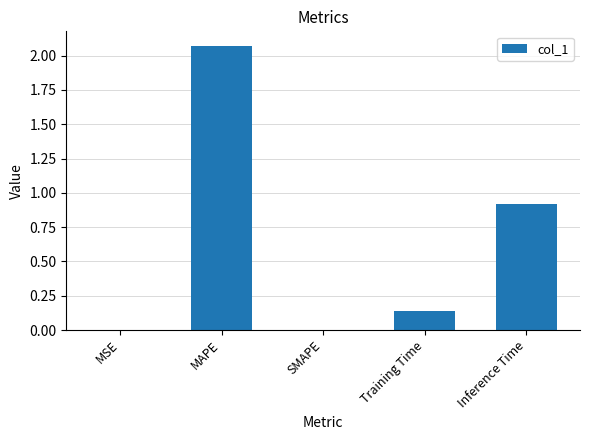

What is the change in value from MAPE to Inference Time?

-1.2